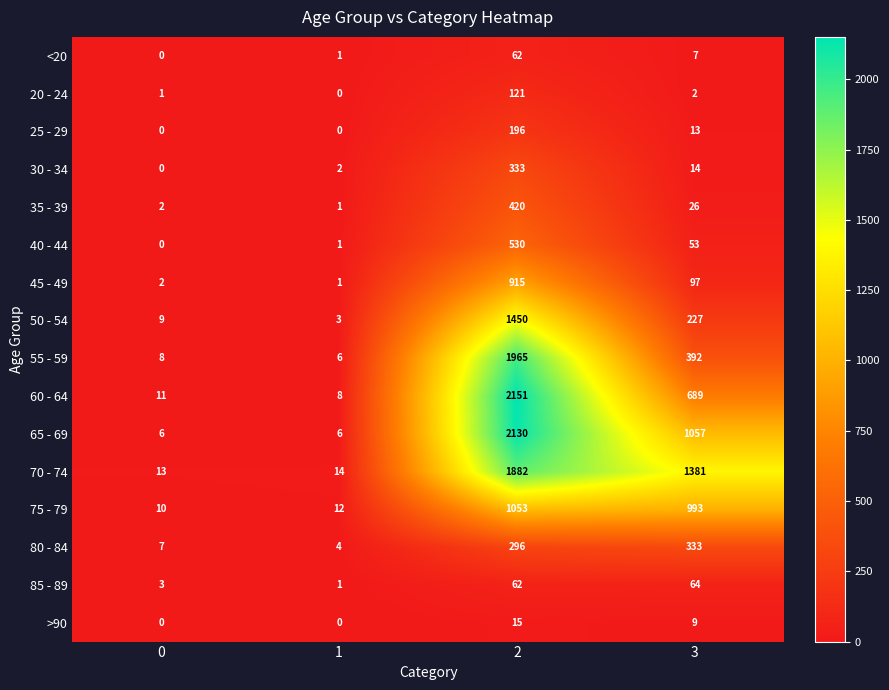

How many data points does each series have?

4